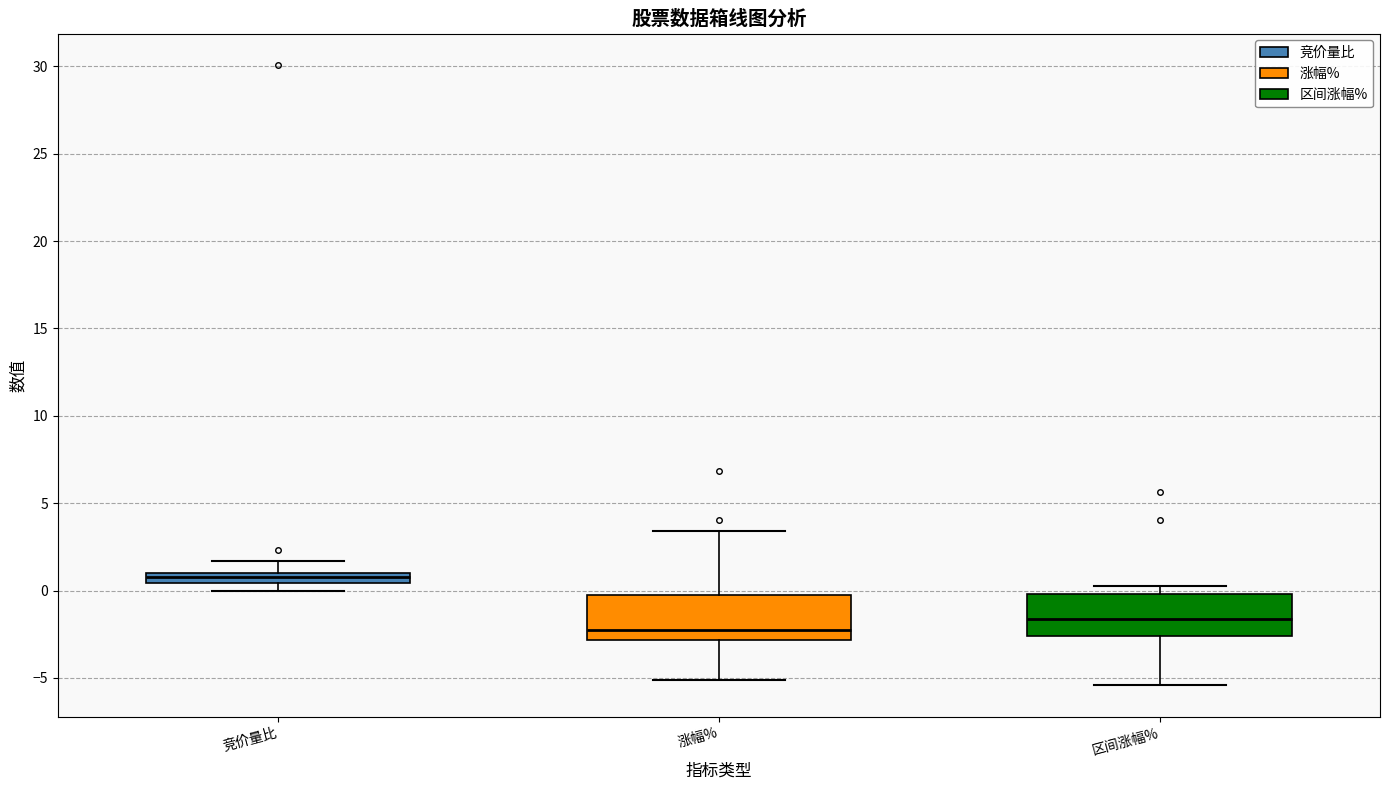

Where is the upper edge of the box for 竞价量比 on the y-axis? The values are not printed on the chart, so give them approximately, as read against the axis.

1.0